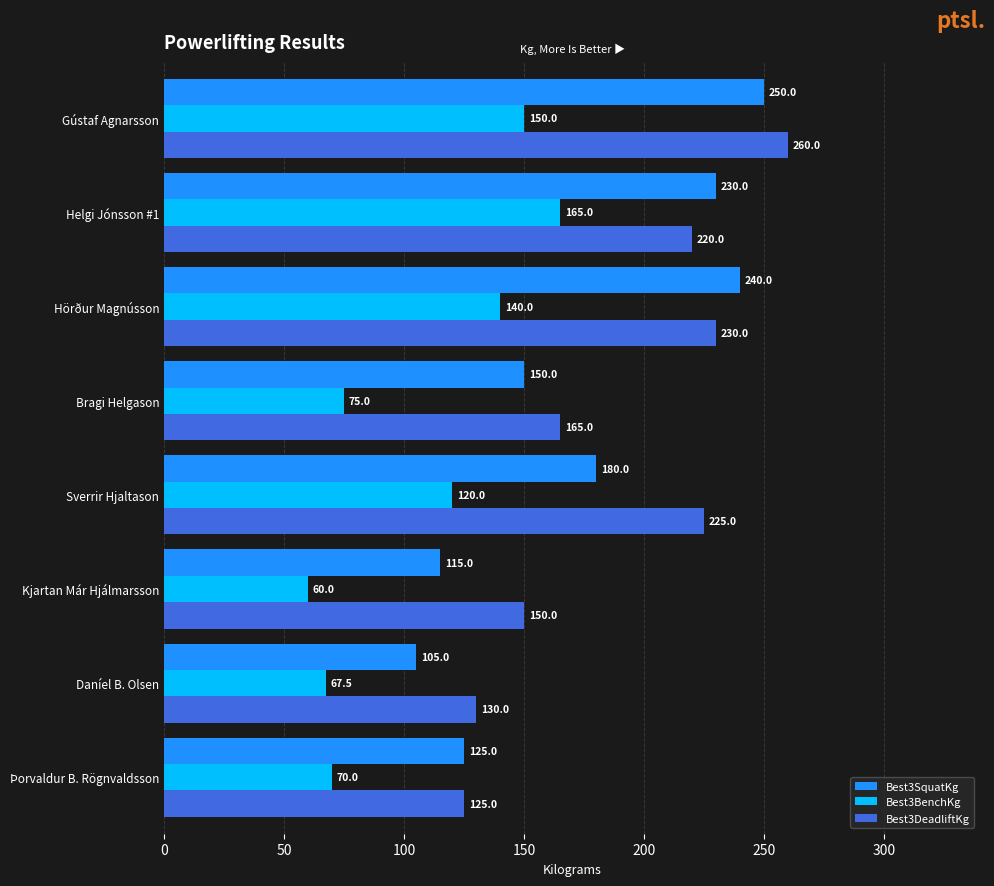

List the labels in order of Best3BenchKg value, smallest first.

Kjartan Már Hjálmarsson, Daníel B. Olsen, Þorvaldur B. Rögnvaldsson, Bragi Helgason, Sverrir Hjaltason, Hörður Magnússon, Gústaf Agnarsson, Helgi Jónsson #1